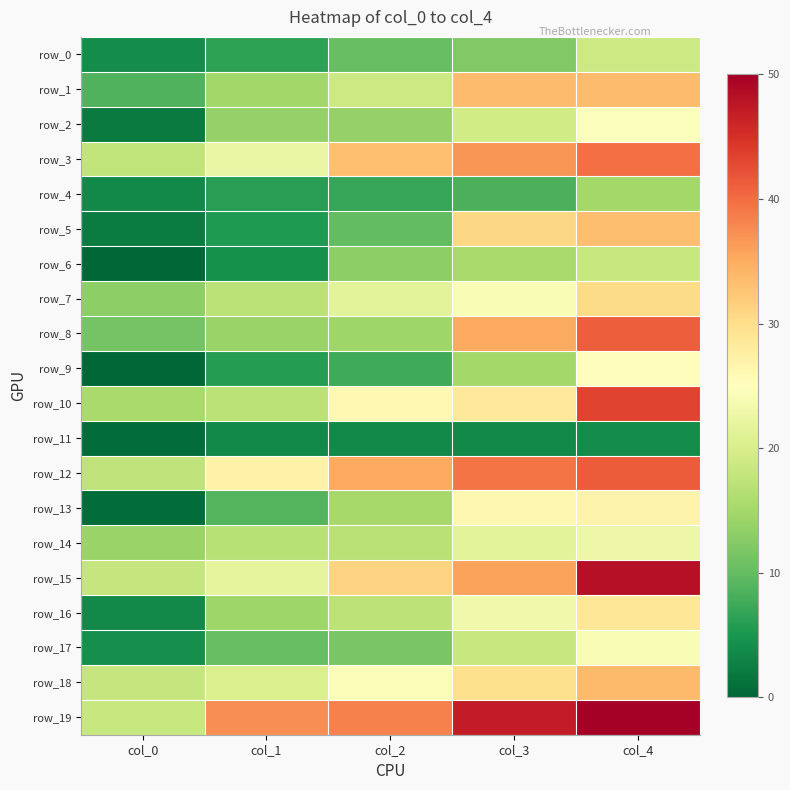

What is the total value across all series at col_3?

503.4